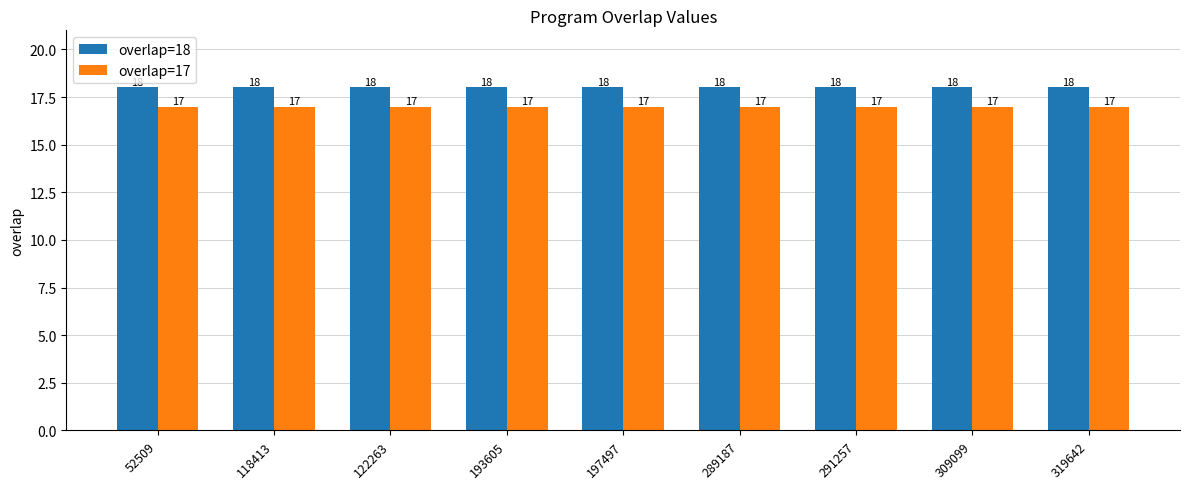

What is the value of the overlap=17 bar at the 9th from the left?

17